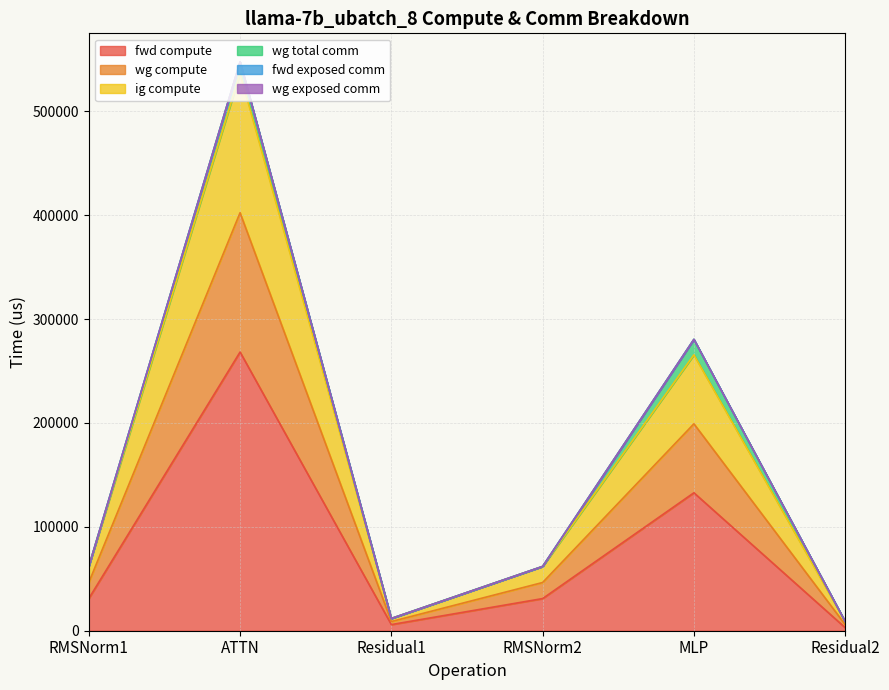

Is the value of ig compute at MLP greater than the value of fwd compute at Residual1?

Yes